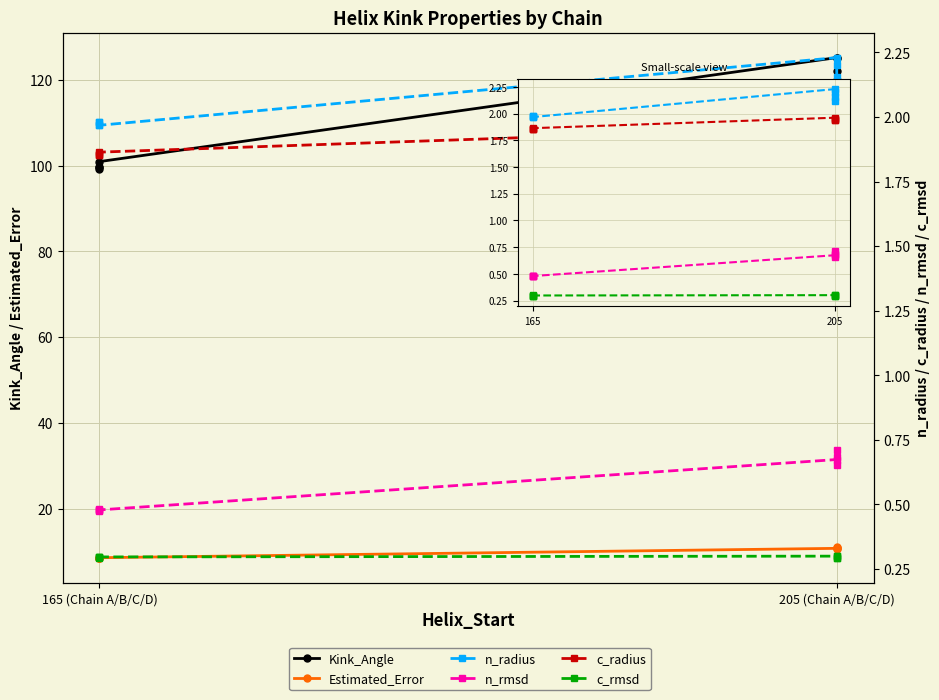

Which series has the largest total across all categories?

Kink_Angle